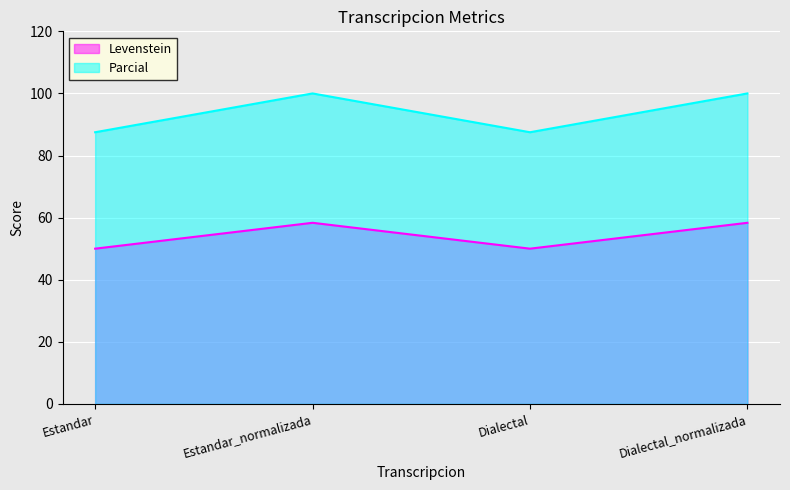

At which category does Parcial reach its first local valley?

Dialectal